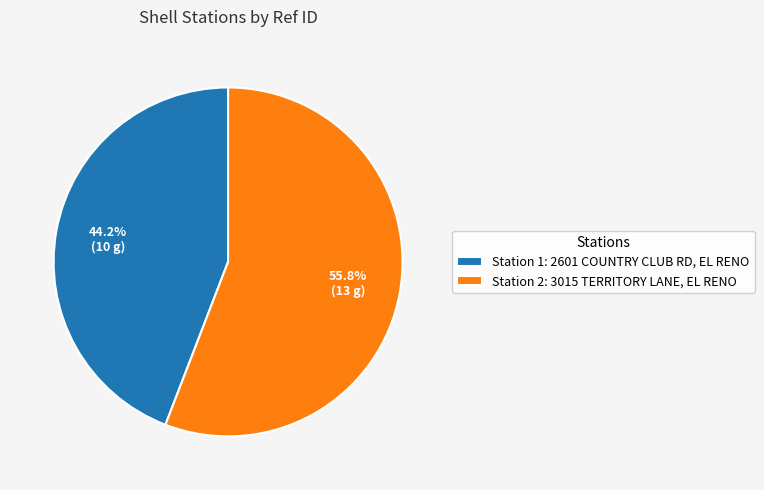

What is the total percentage of Station 1: 2601 COUNTRY CLUB RD, EL RENO and Station 2: 3015 TERRITORY LANE, EL RENO?

100.0%